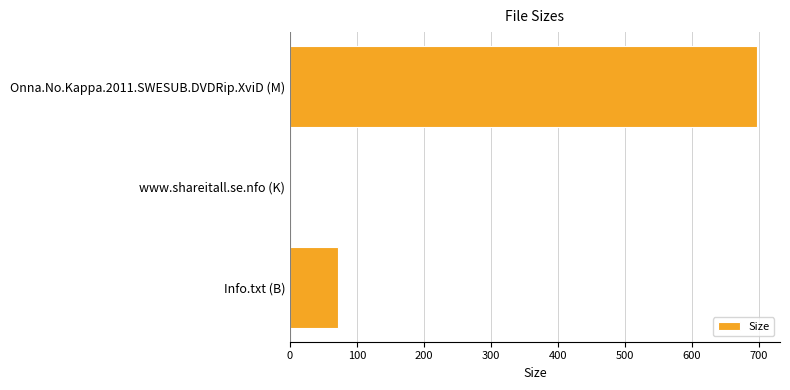

Reading top to bottom, extract all data points from this chart.

Onna.No.Kappa.2011.SWESUB.DVDRip.XviD (M)=697.2	www.shareitall.se.nfo (K)=1.3	Info.txt (B)=72.0